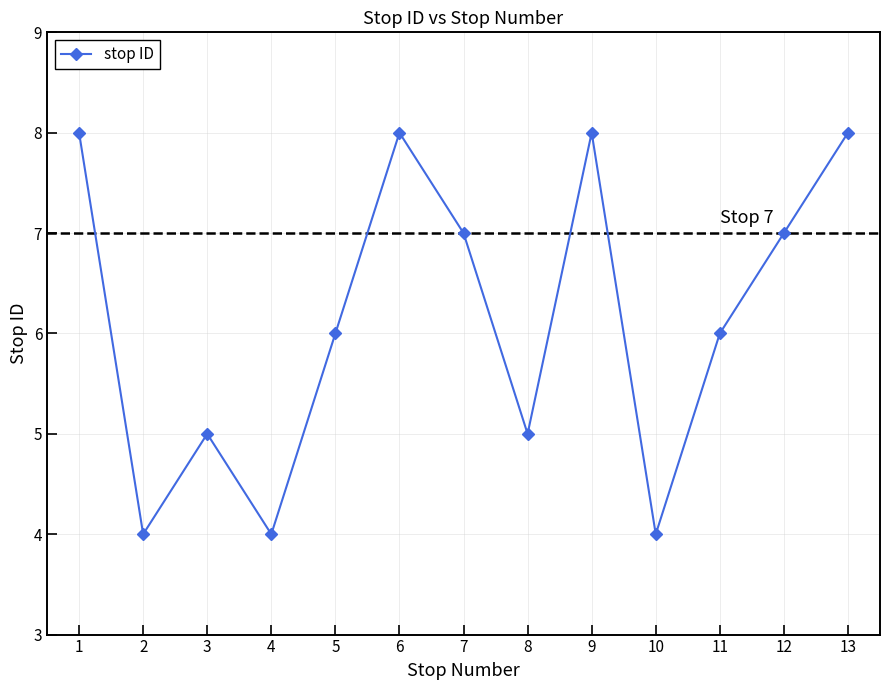

What is the smallest value displayed?

4